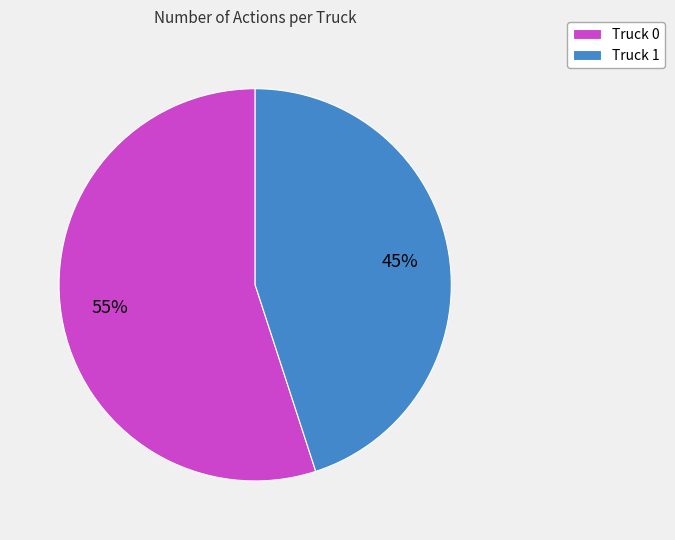

Which slice represents more than half of the pie?

Truck 0